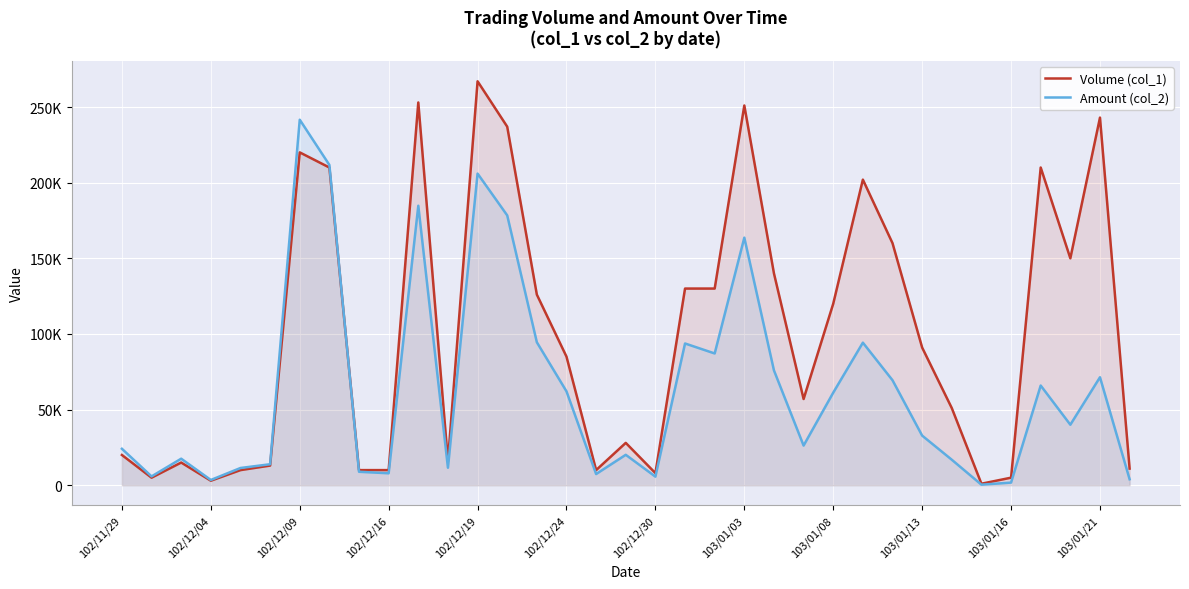

What is the maximum value shown in the chart?

267000